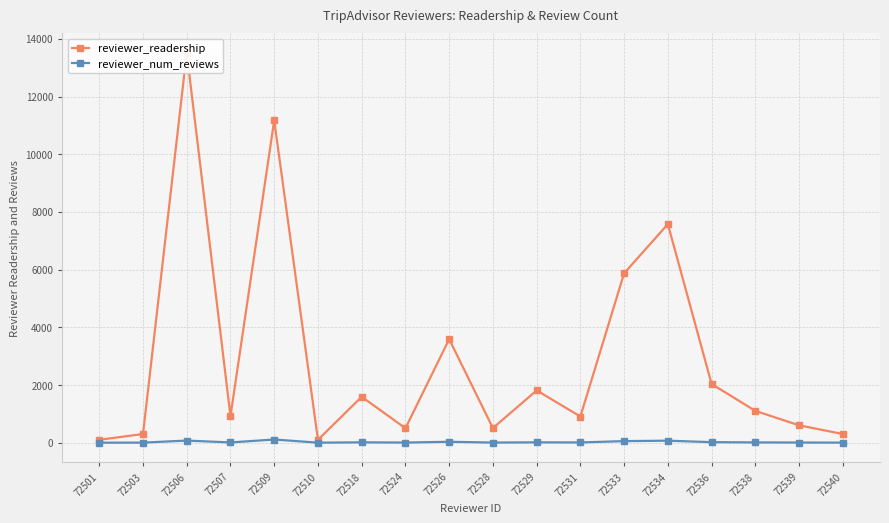

What is the difference between the maximum and minimum values in the reviewer_readership series?

13417